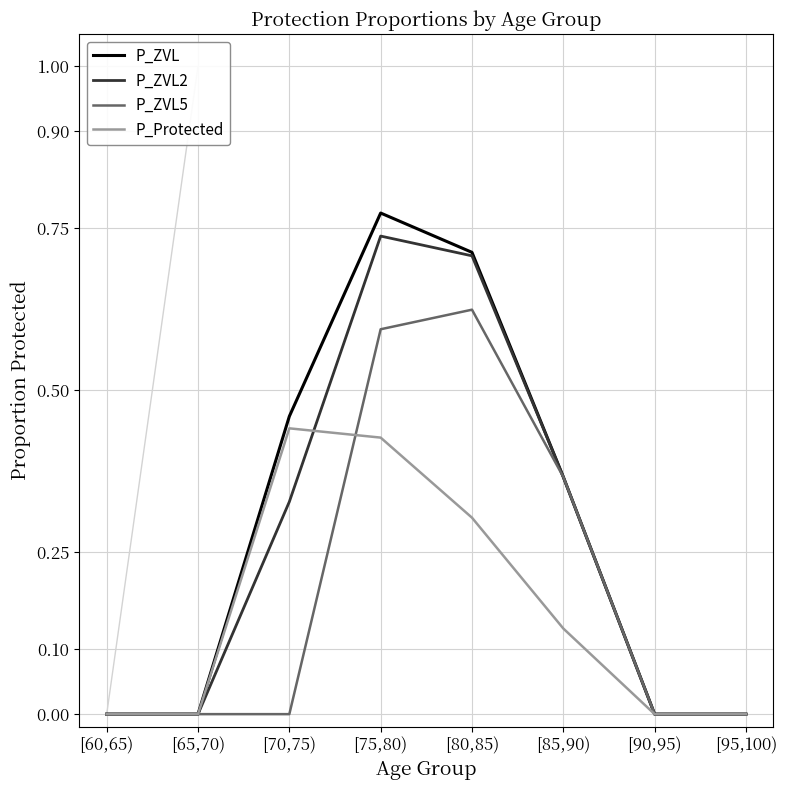

What is the total value across all series at [70,75)?

1.2